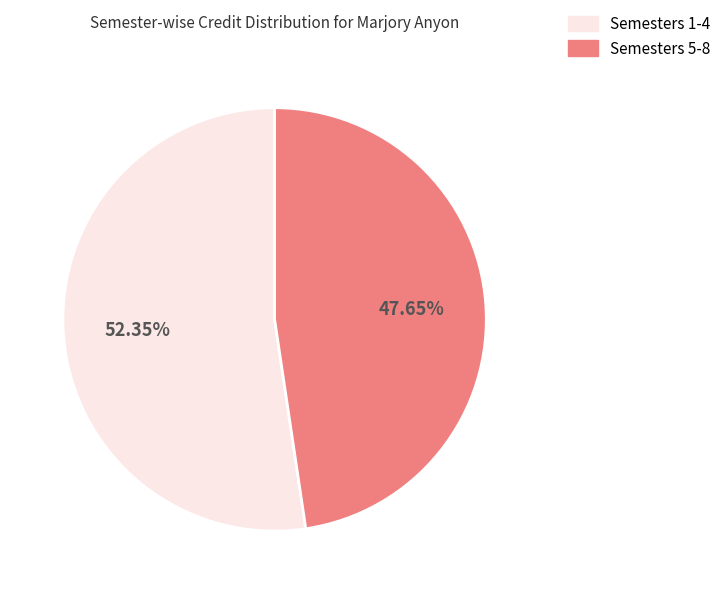

Count the number of slices in the pie.

2